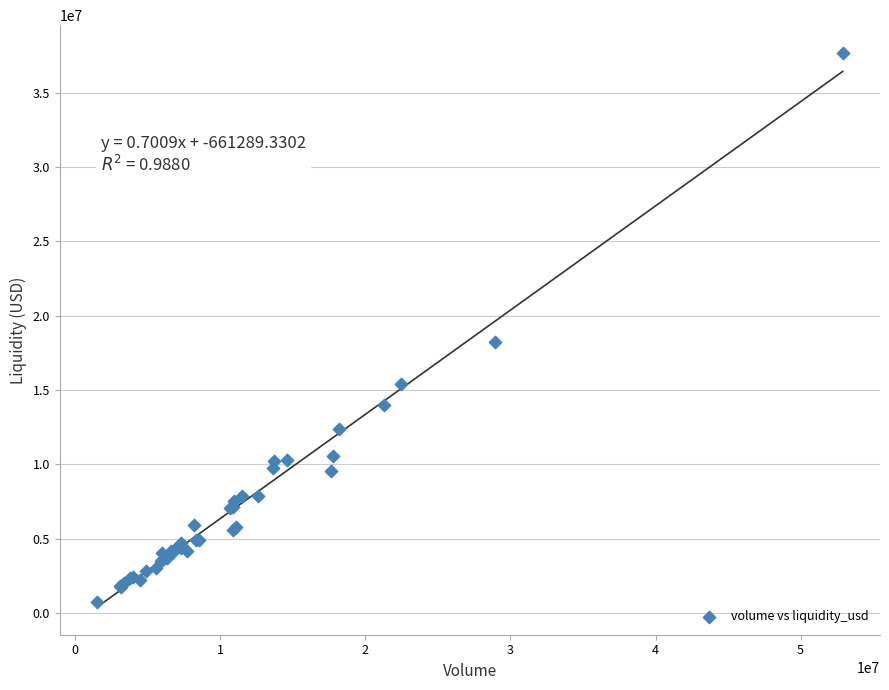

What Y value in the scatter plot is closest to 19194559?

18211460.5